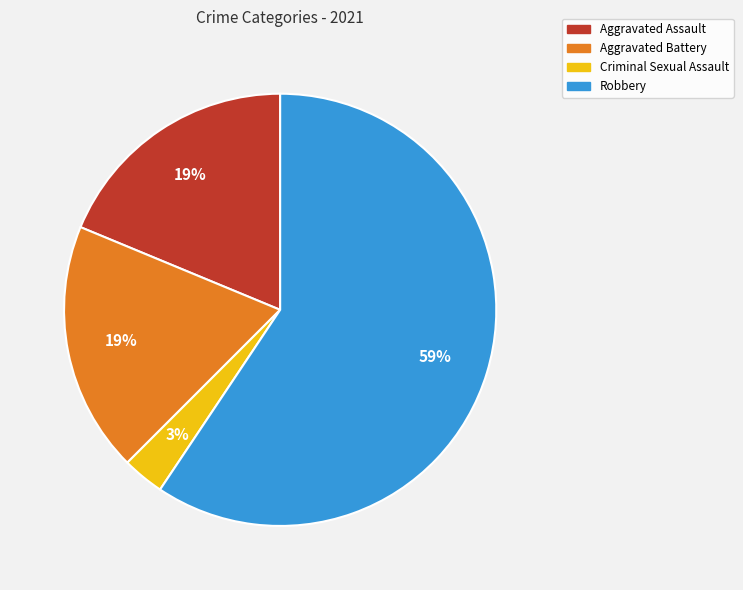

To the nearest percent, what is the difference between the largest and smallest slice percentages?

56%